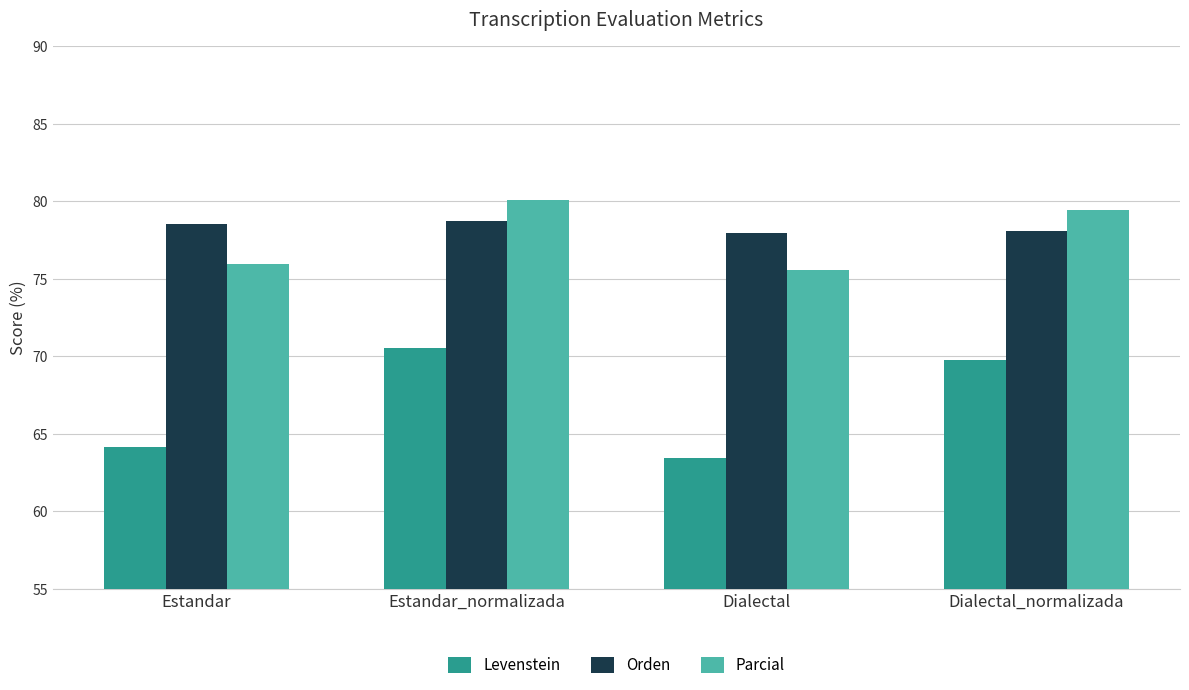

Reading left to right, what are all the values shown in this chart?

Levenstein: 64.2	70.6	63.4	69.8
Orden: 78.6	78.7	78.0	78.1
Parcial: 76.0	80.1	75.6	79.4